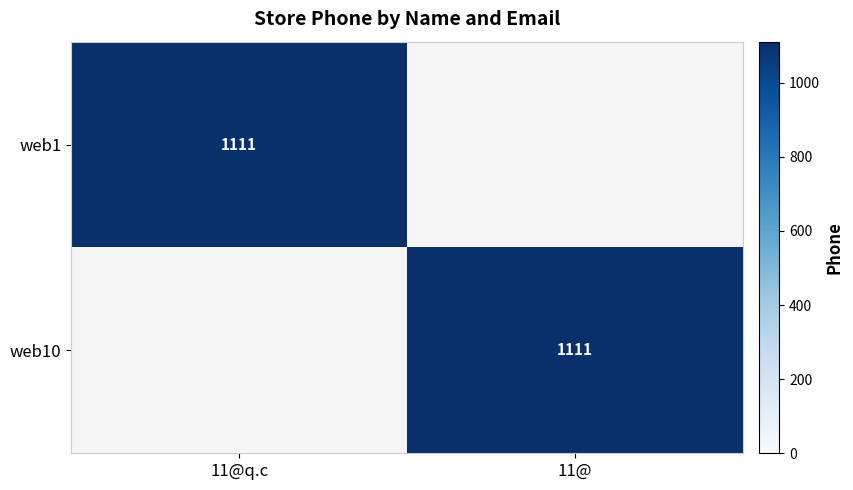

Is it true that web10 equals 1111 at 11@?

True